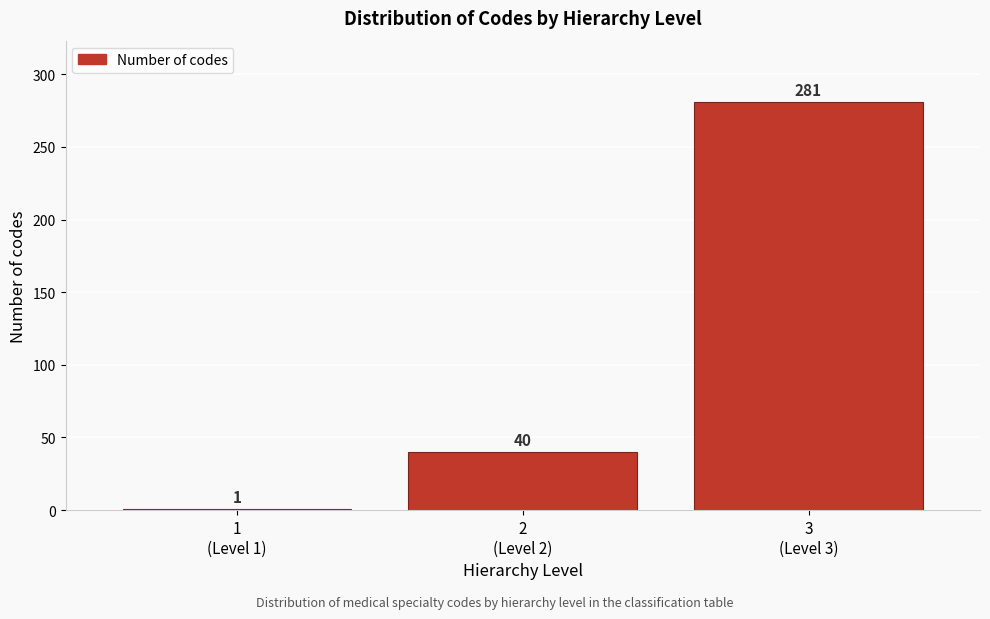

Reading left to right, what are all the values shown in this chart?

1	40	281